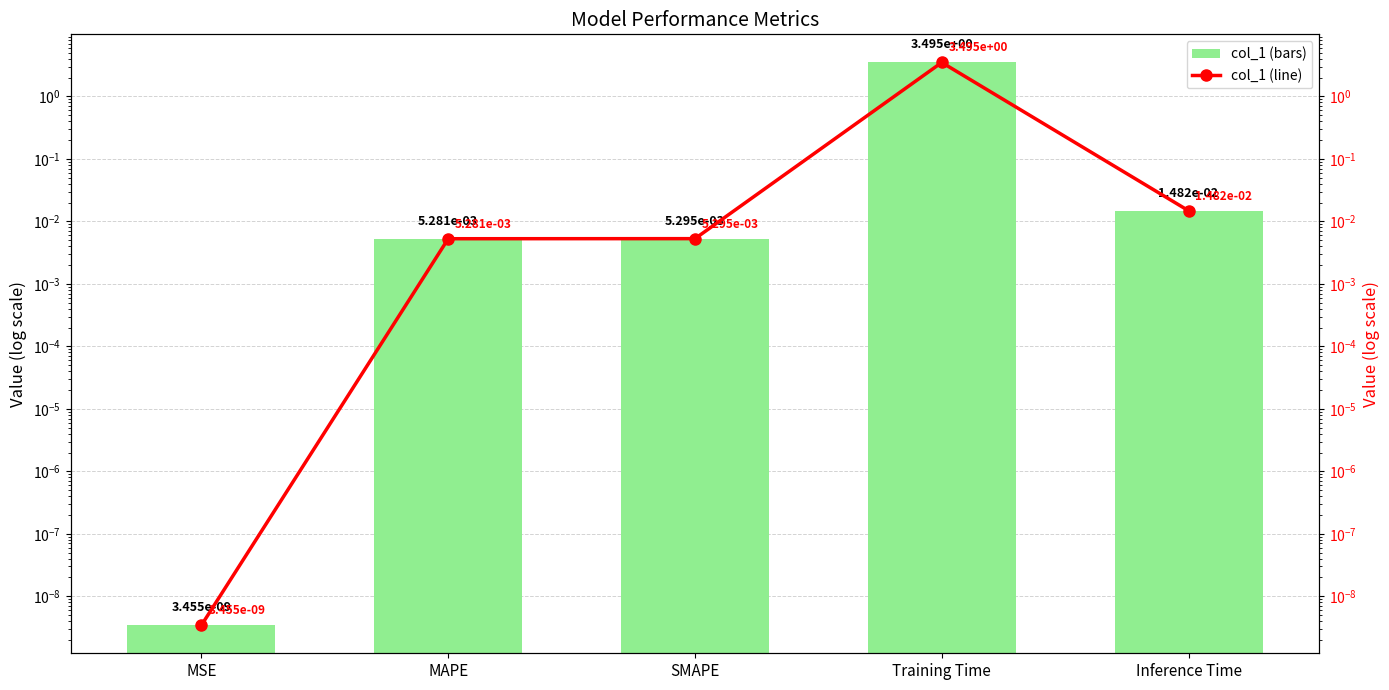

What is the maximum value for col_1?

3.5